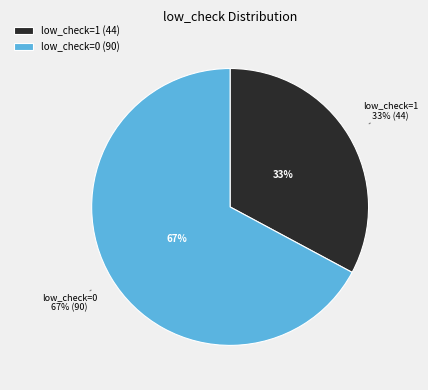

To the nearest percent, what is the combined percentage of low_check=1 and low_check=0?

100%